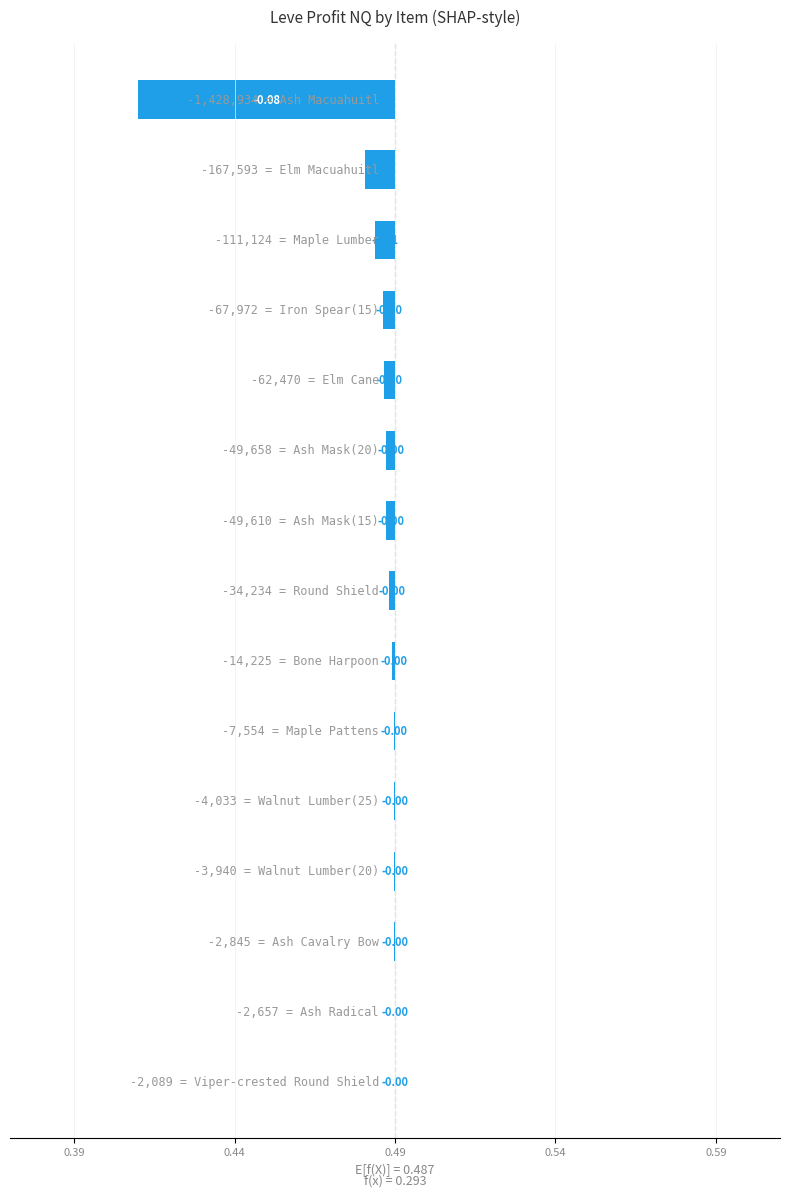

The chart shows a value of -0.0 at 10. True or false?

True